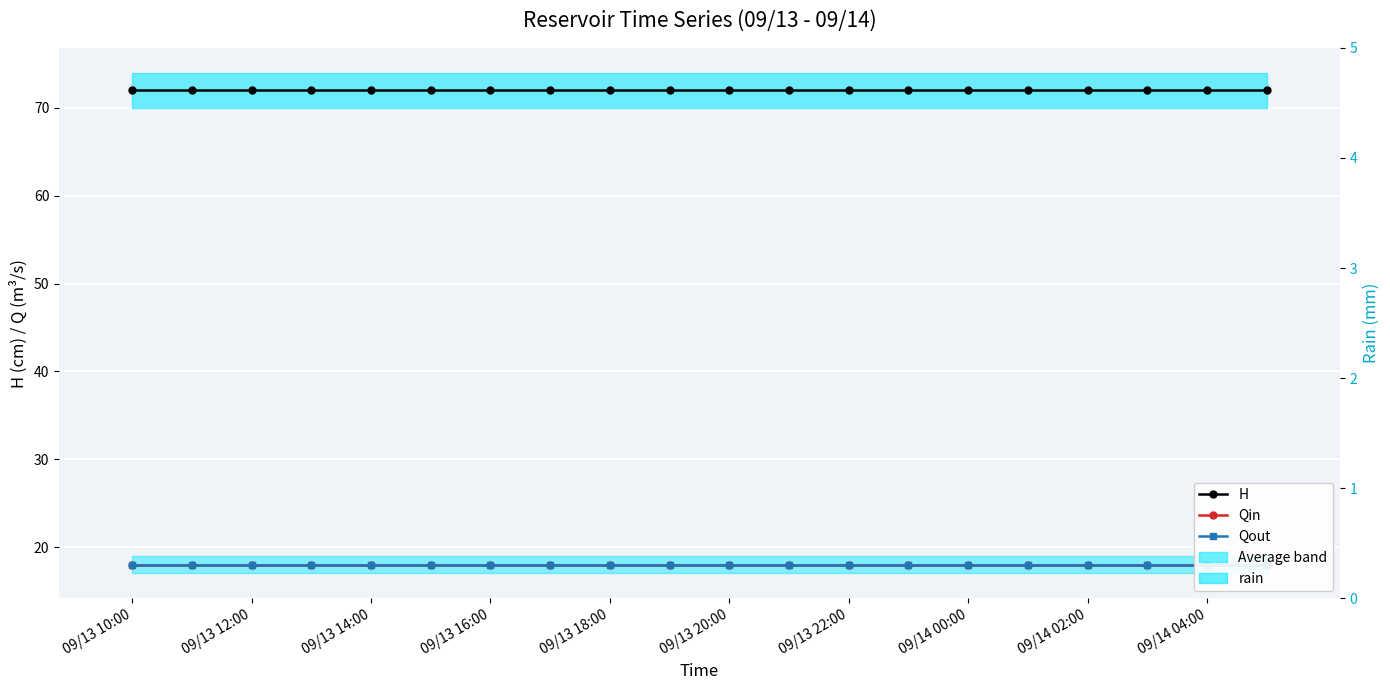

Is it true that Qout equals 12 at 13?

False